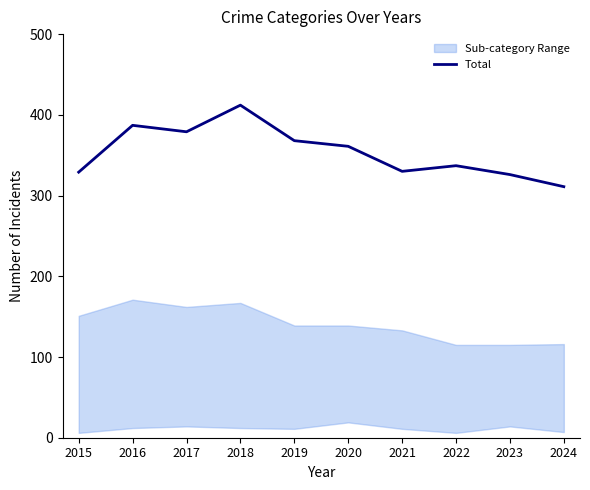

List the labels in order of value, largest first.

2018, 2016, 2017, 2019, 2020, 2022, 2021, 2015, 2023, 2024